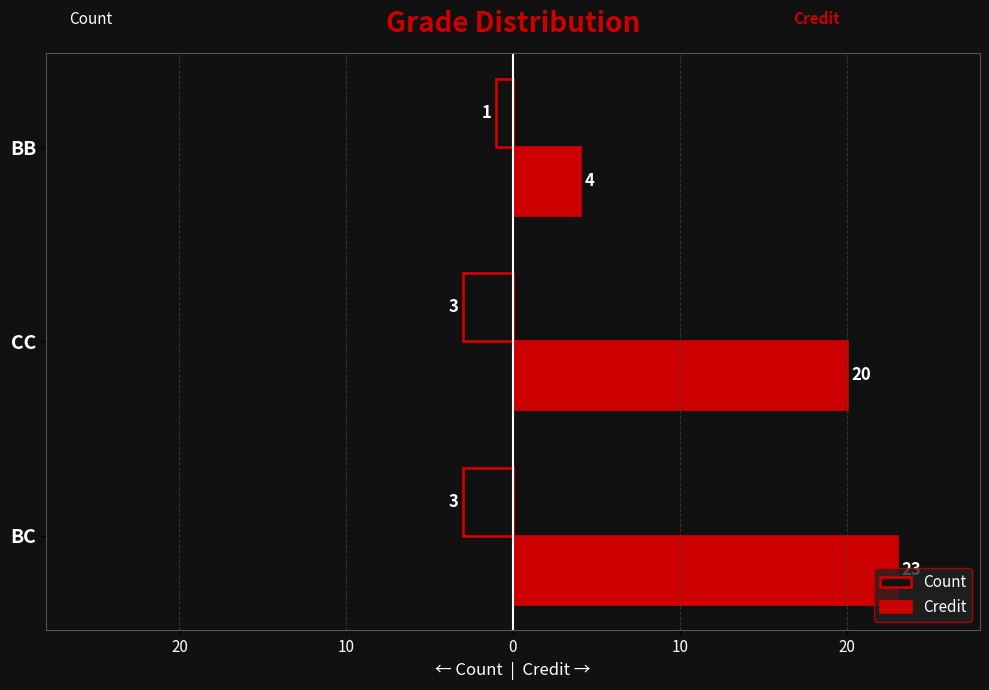

Reading right to left, transcribe all the data shown in this chart.

Count: -1	-3	-3
Credit: 4	20	23